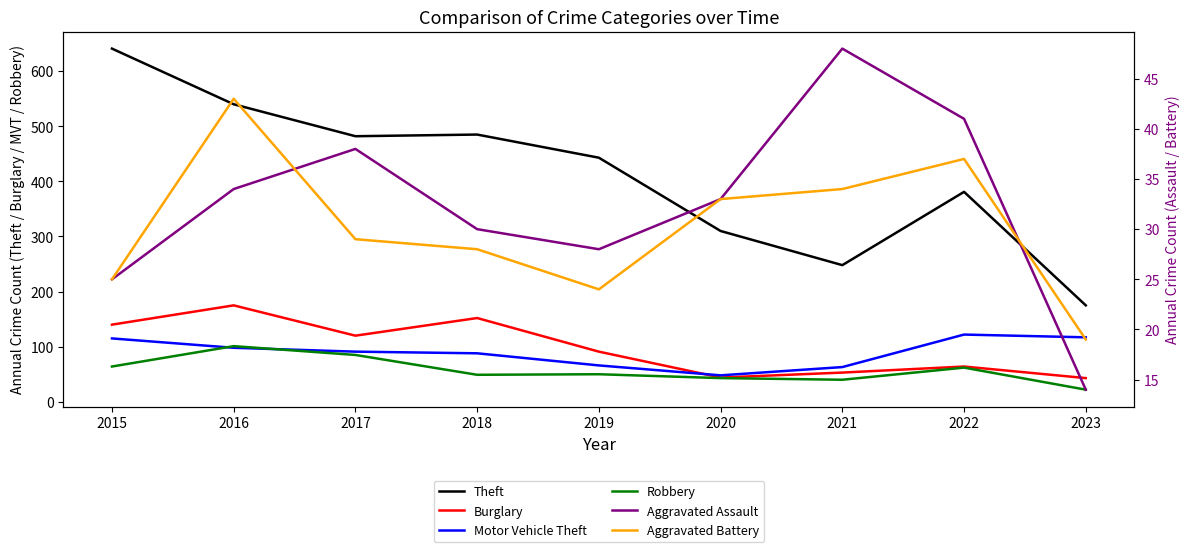

In Theft, how many points are lower than both neighbors (excluding endpoints)?

2